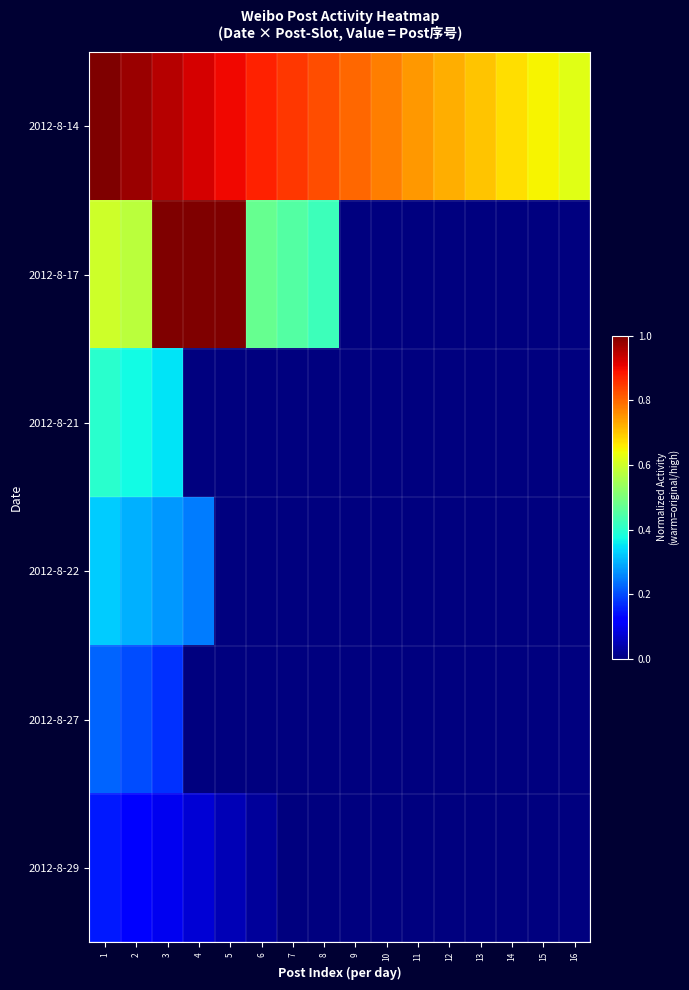

At which category is the sum across all series the highest?

3